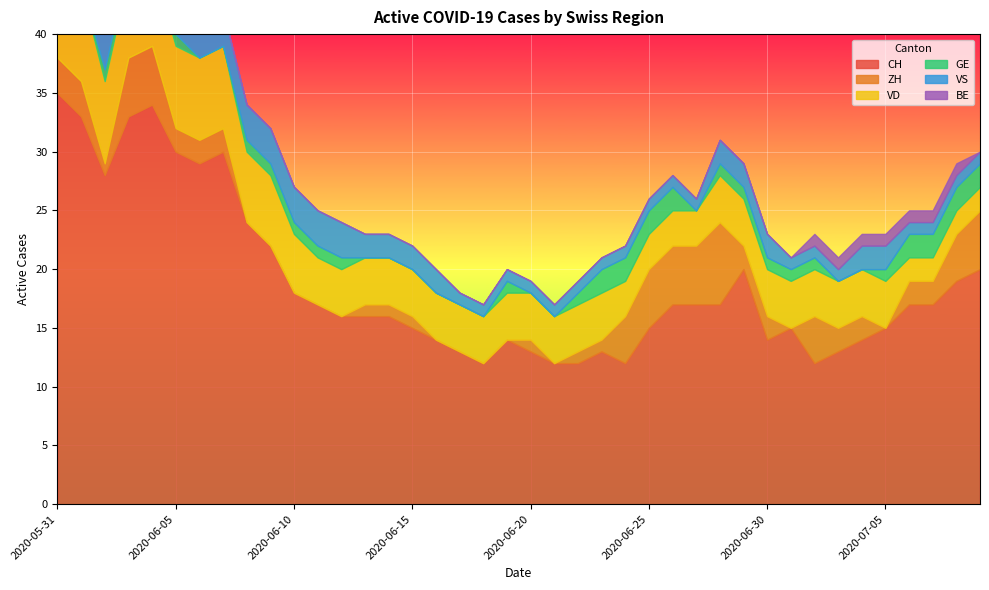

The value of VD at 2020-06-13 is 7. True or false?

False